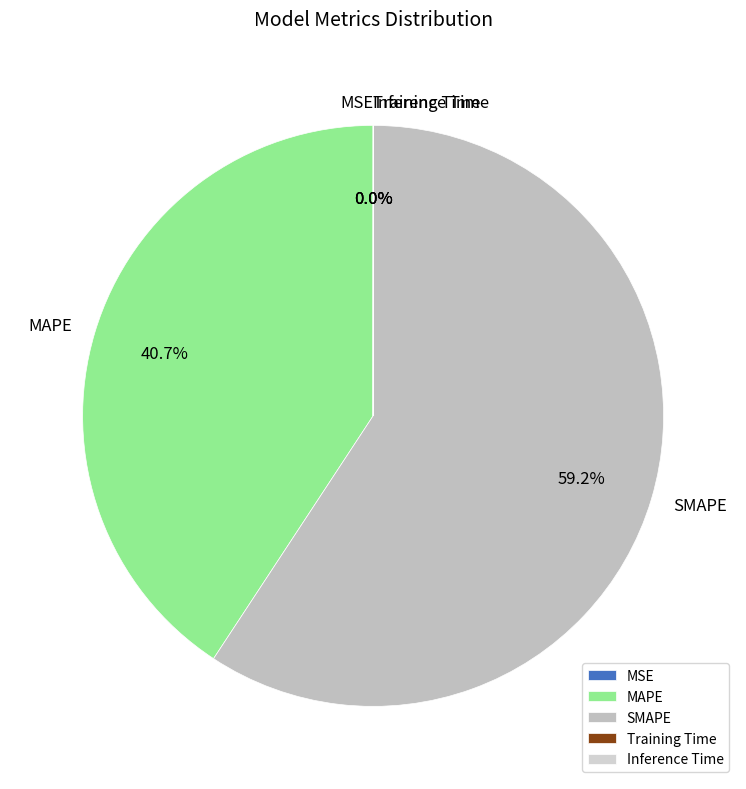

Which slice is the smallest?

MSE